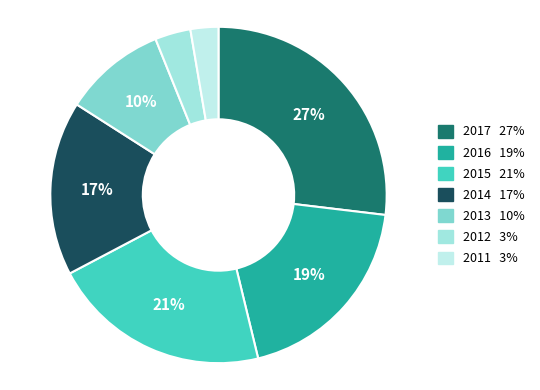

What percentage is the 2015 slice, to the nearest percent?

21%